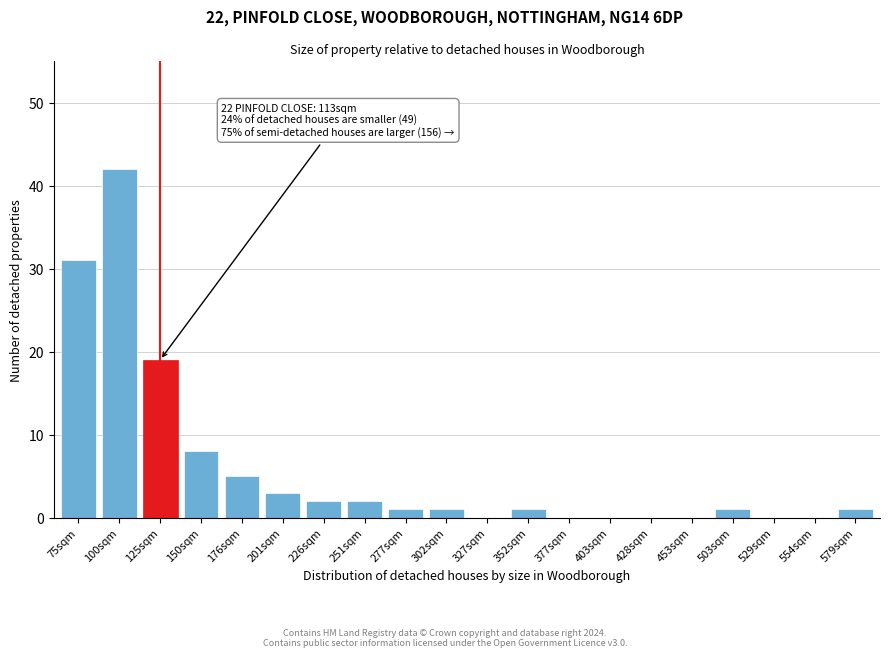

Reading left to right, transcribe all the data shown in this chart.

75sqm=31	100sqm=42	125sqm=19	150sqm=8	176sqm=5	201sqm=3	226sqm=2	251sqm=2	277sqm=1	302sqm=1	327sqm=0	352sqm=1	377sqm=0	403sqm=0	428sqm=0	453sqm=0	503sqm=1	529sqm=0	554sqm=0	579sqm=1